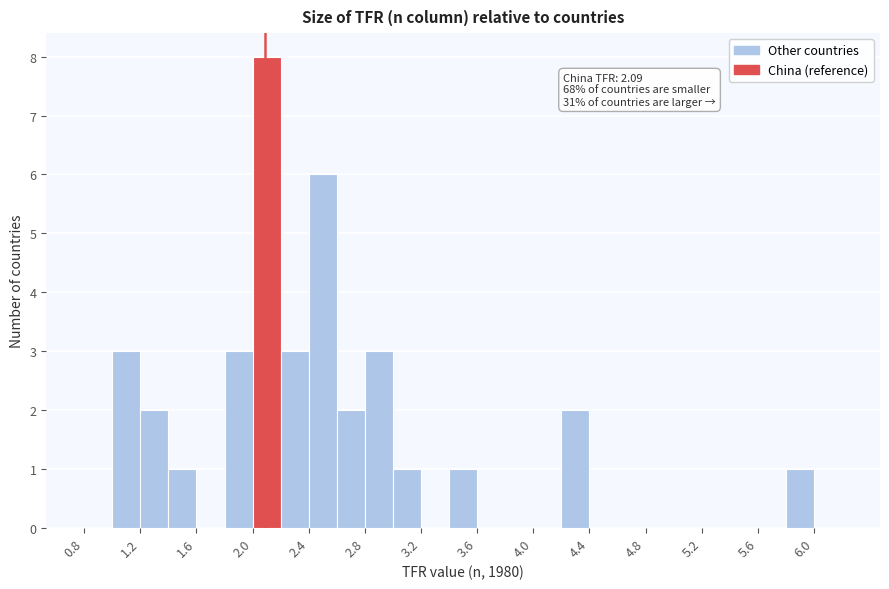

Over which range of the x-axis is the bar tallest?

2.0 to 2.2